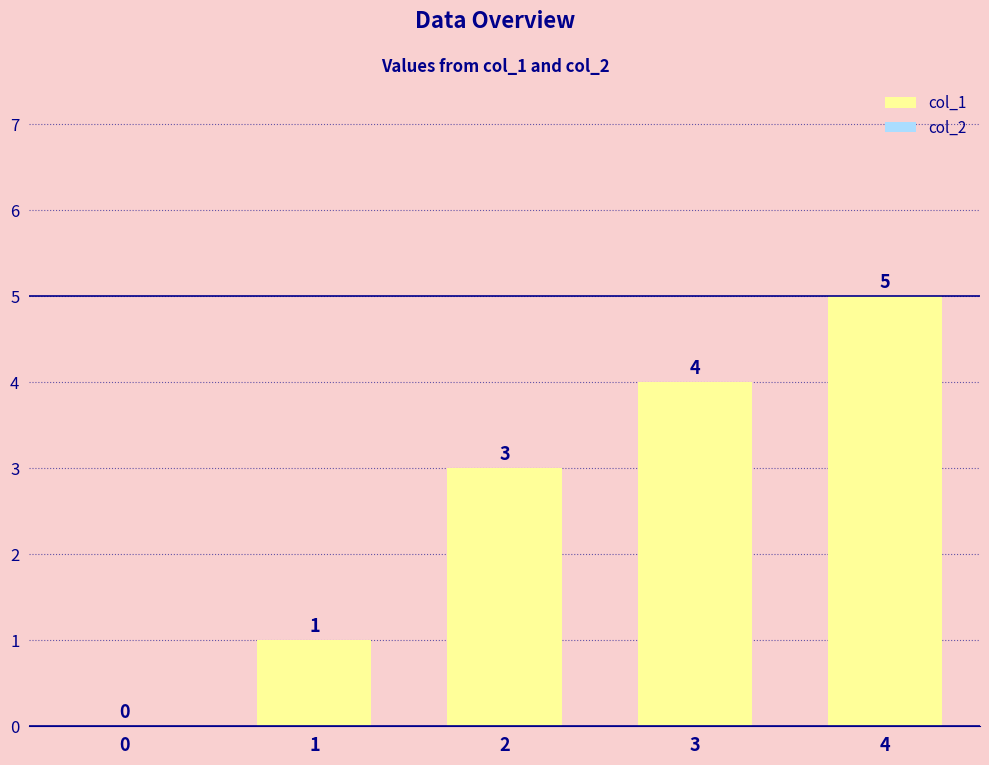

The chart shows a value of 2 at 4. True or false?

False